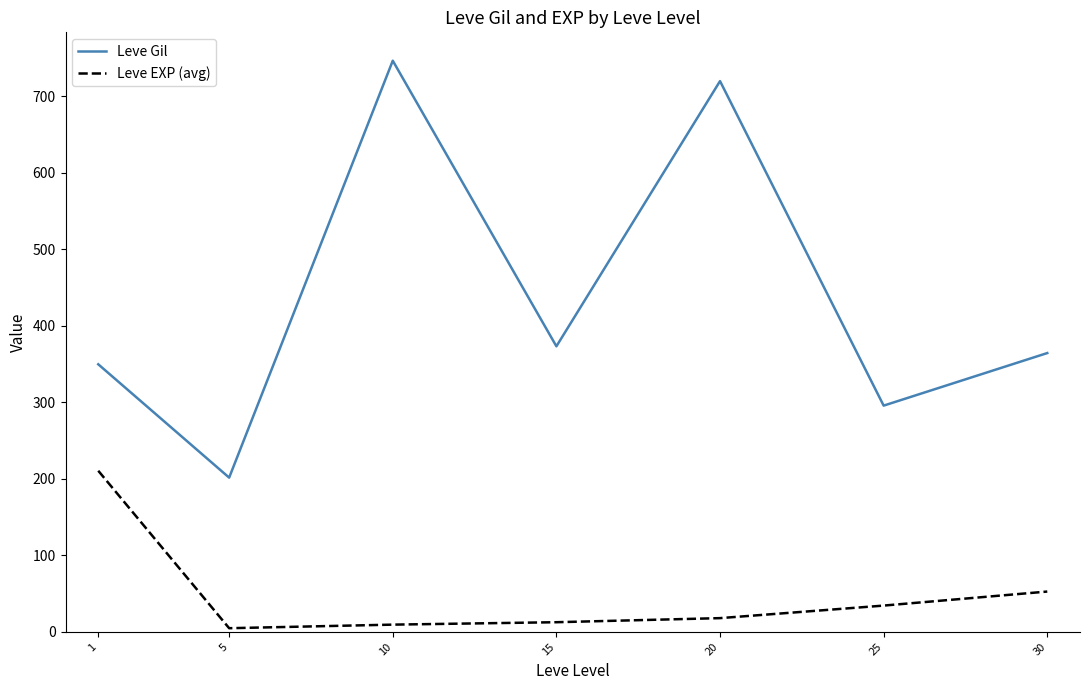

How many series are shown in this chart?

2